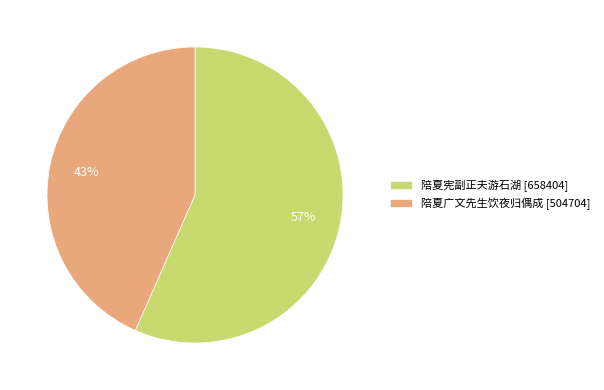

Does 陪夏广文先生饮夜归偶成 represent more than half of the total?

No